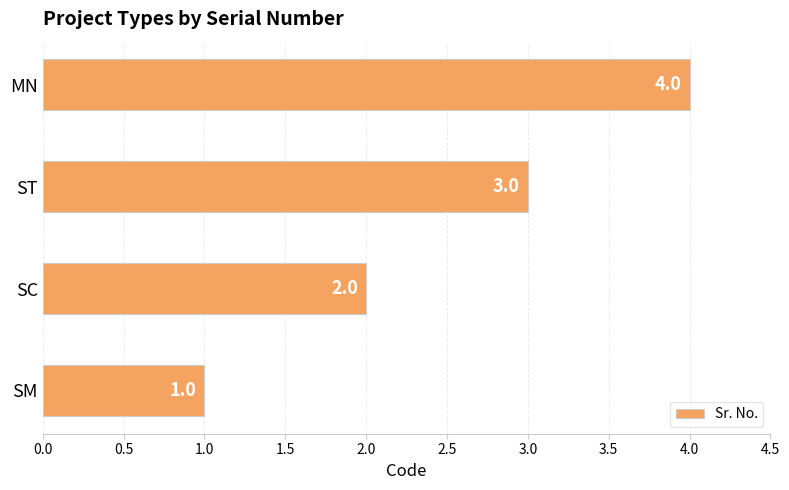

The chart shows a value of 0 at SM. True or false?

False